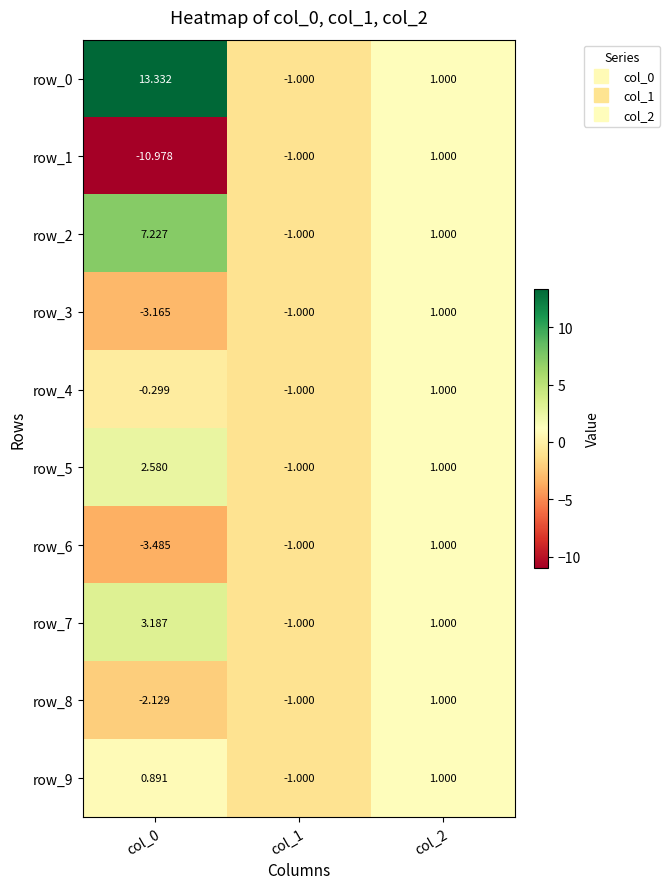

Is the value of row_1 at col_0 greater than the value of row_7 at col_2?

No